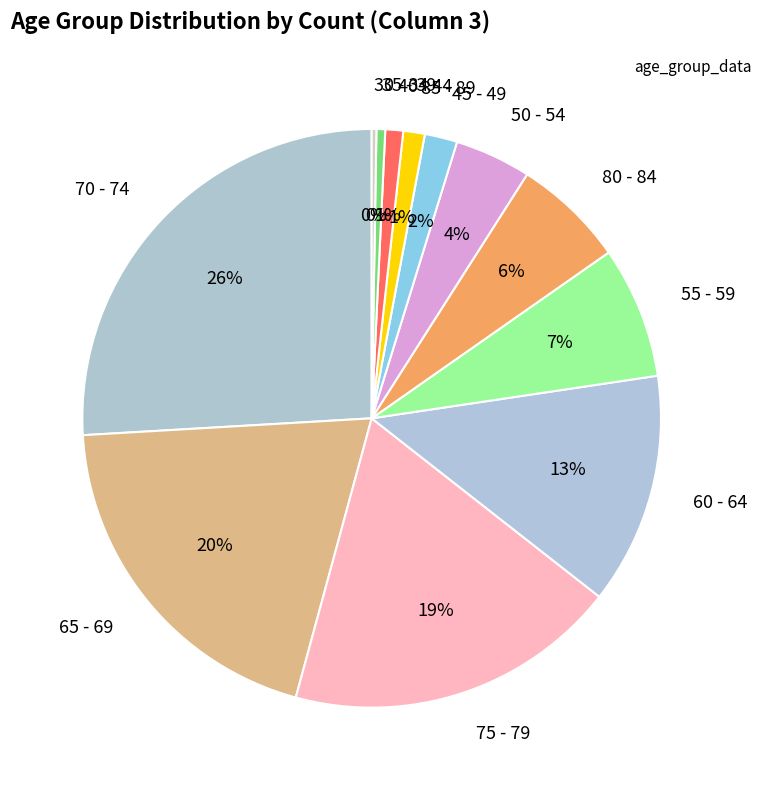

Does 70 - 74 account for over 50% of the chart?

No